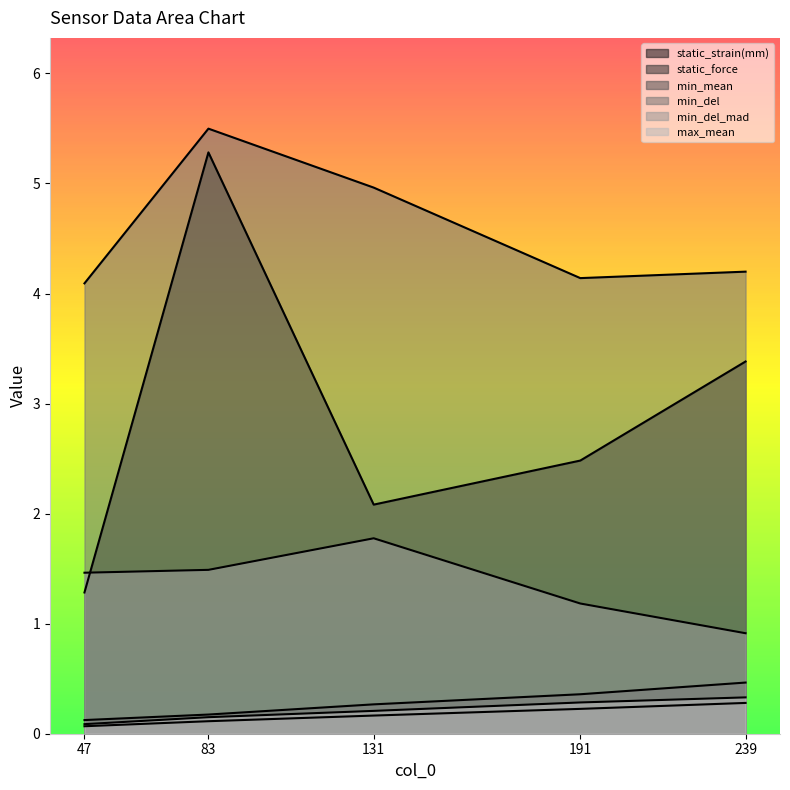

Which series has the largest total across all categories?

min_del